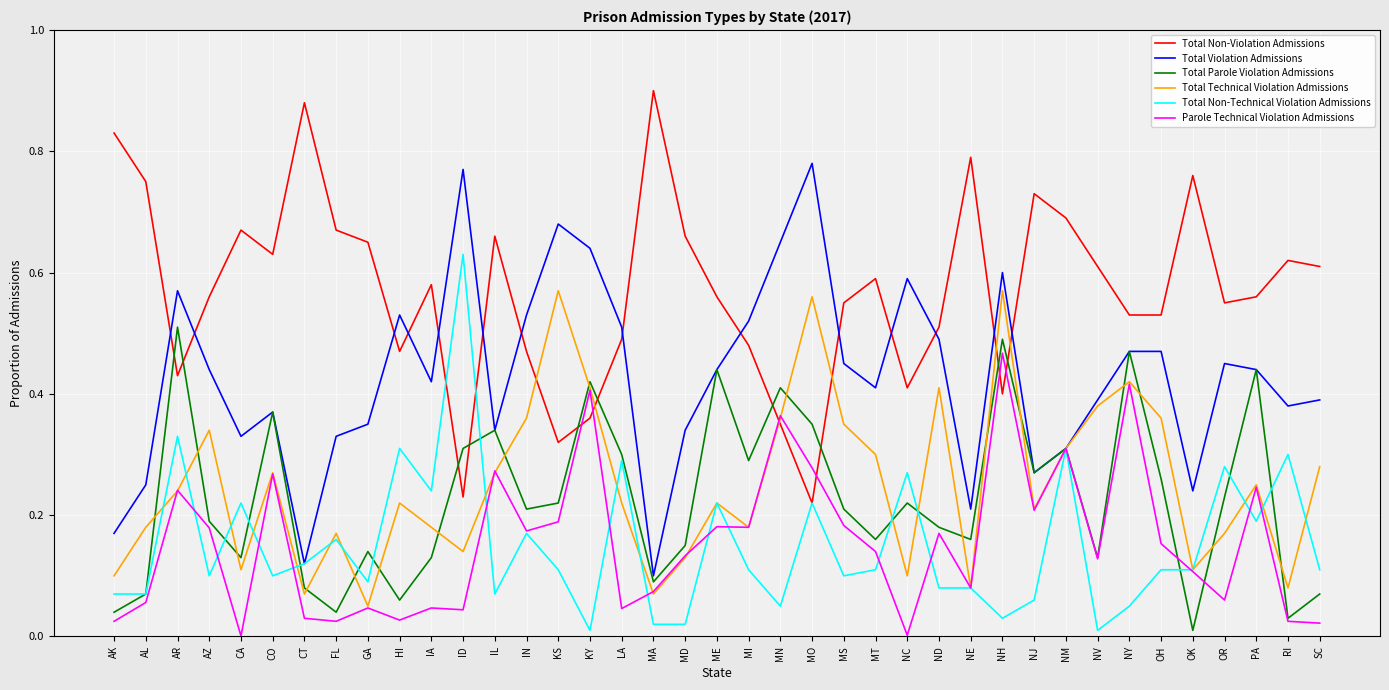

List the series in order of their peak value, lowest first.

Parole Technical Violation Admissions, Total Parole Violation Admissions, Total Technical Violation Admissions, Total Non-Technical Violation Admissions, Total Violation Admissions, Total Non-Violation Admissions